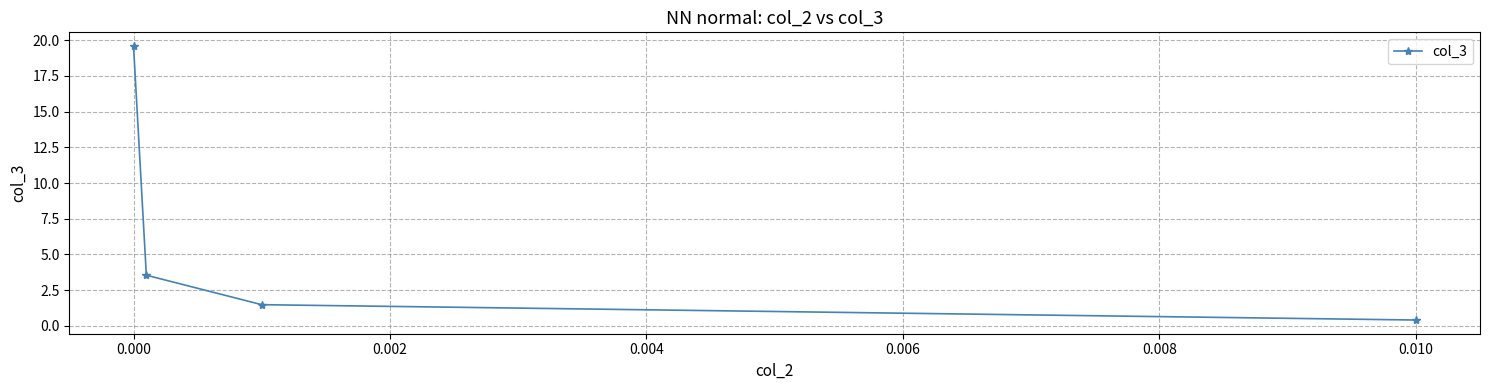

True or false: the data has more than 1 interior local peaks.

False